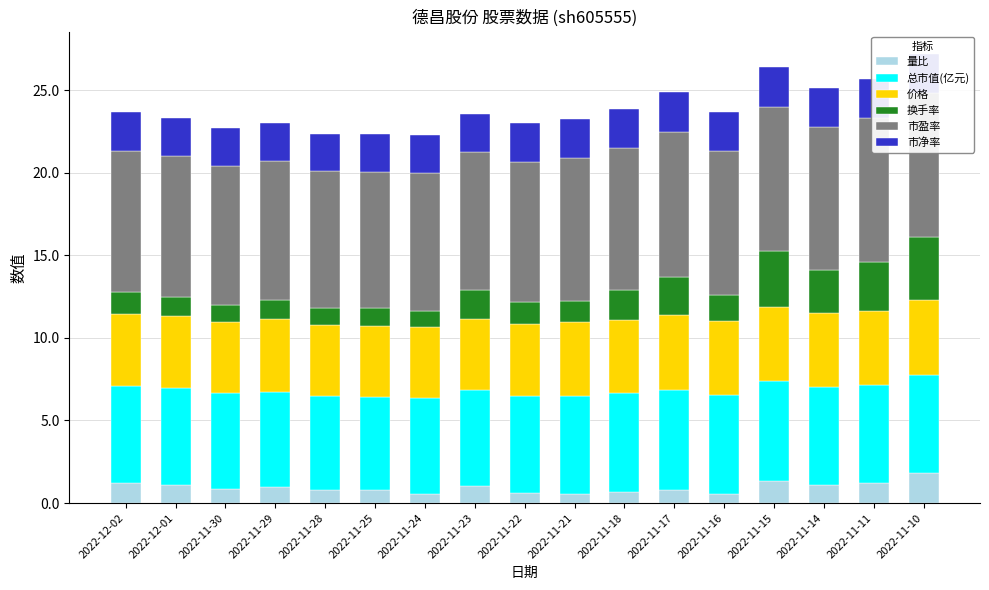

The value of 量比 at 2022-12-02 is 1.2. True or false?

True